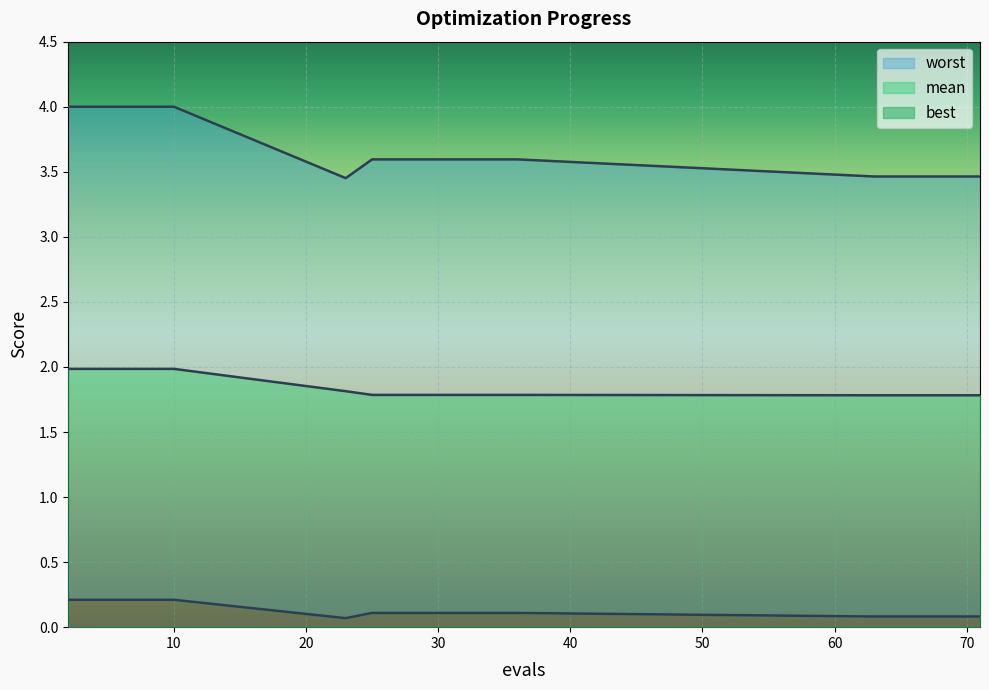

What is the difference between the second highest and second lowest values in the worst series?

0.5